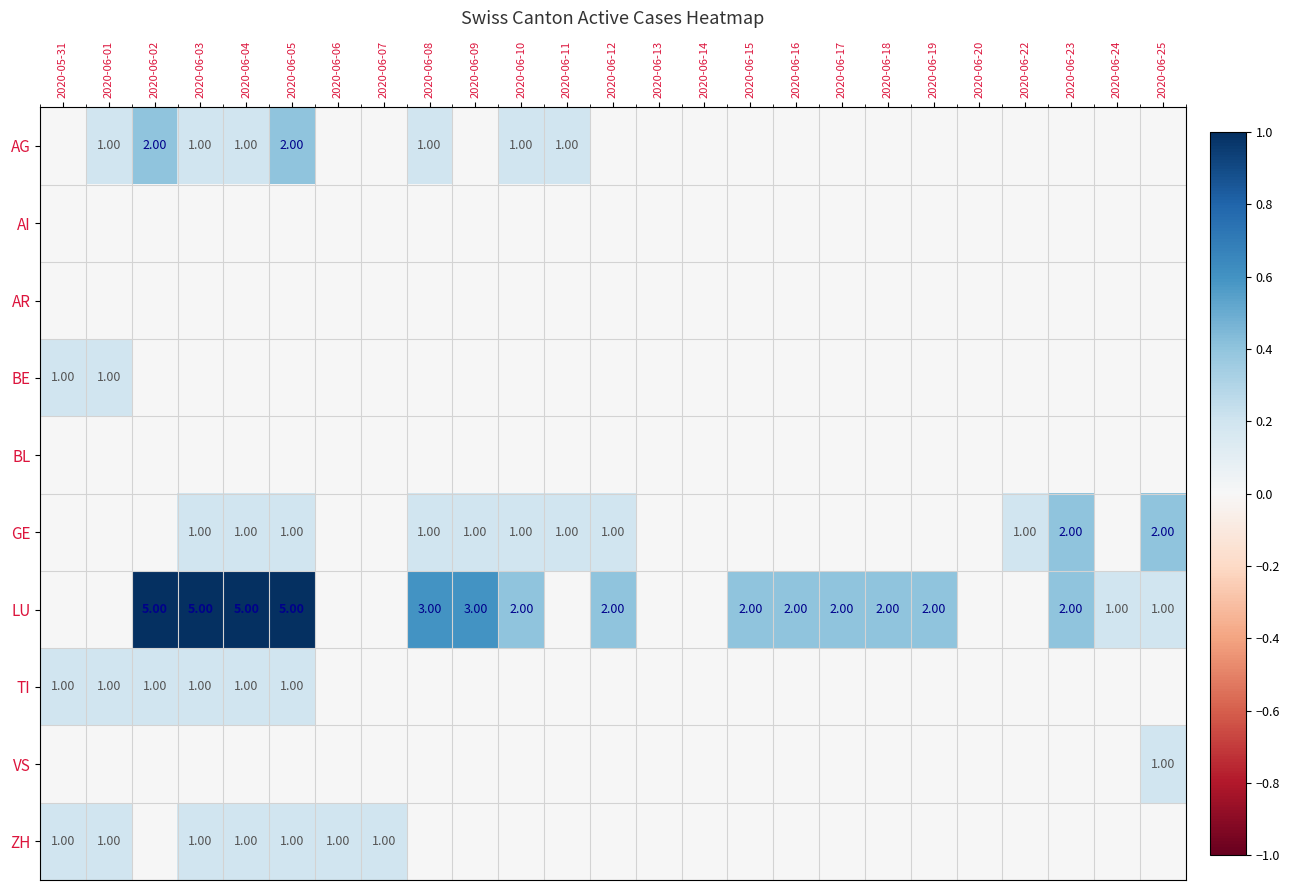

True or false: TI has a value of 0.1 at 2020-06-03.

False